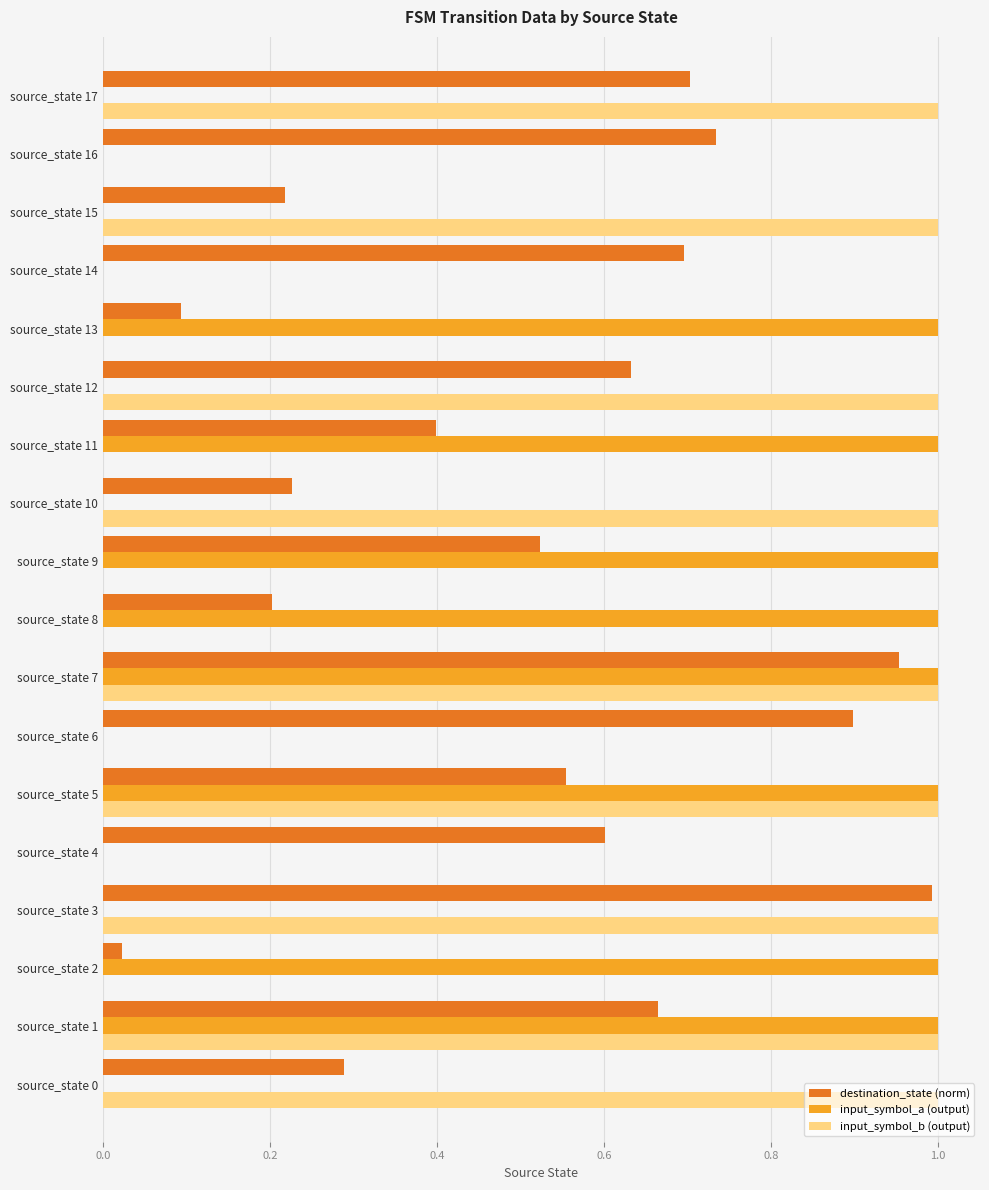

What is the total value across all series at source_state 15?

1.2